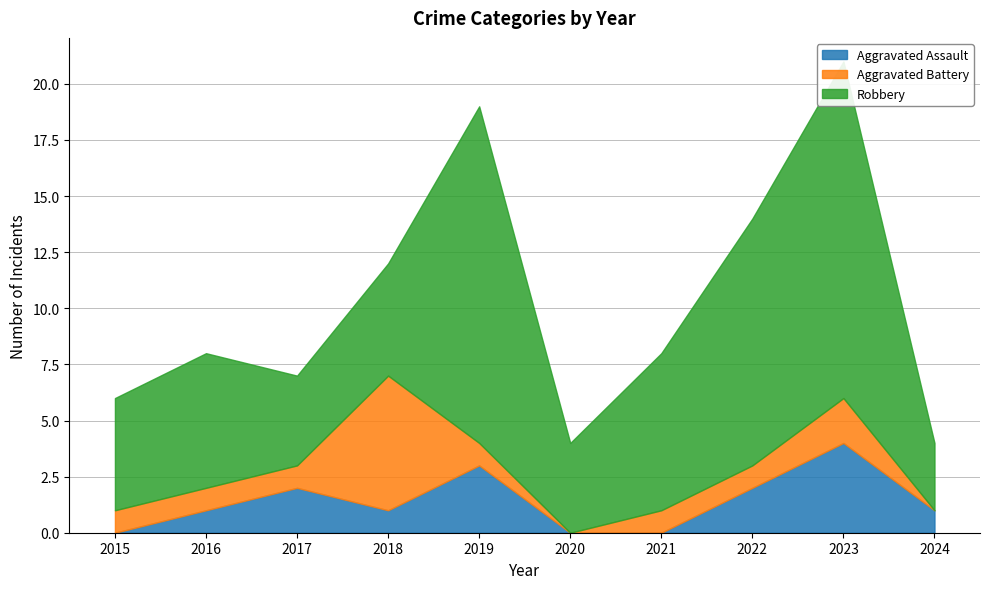

Does the chart display data point markers on the line(s)?

No